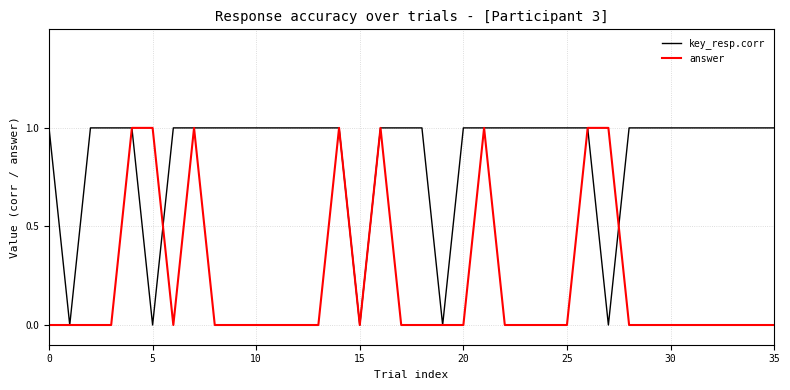

Which series has the largest total across all categories?

key_resp.corr